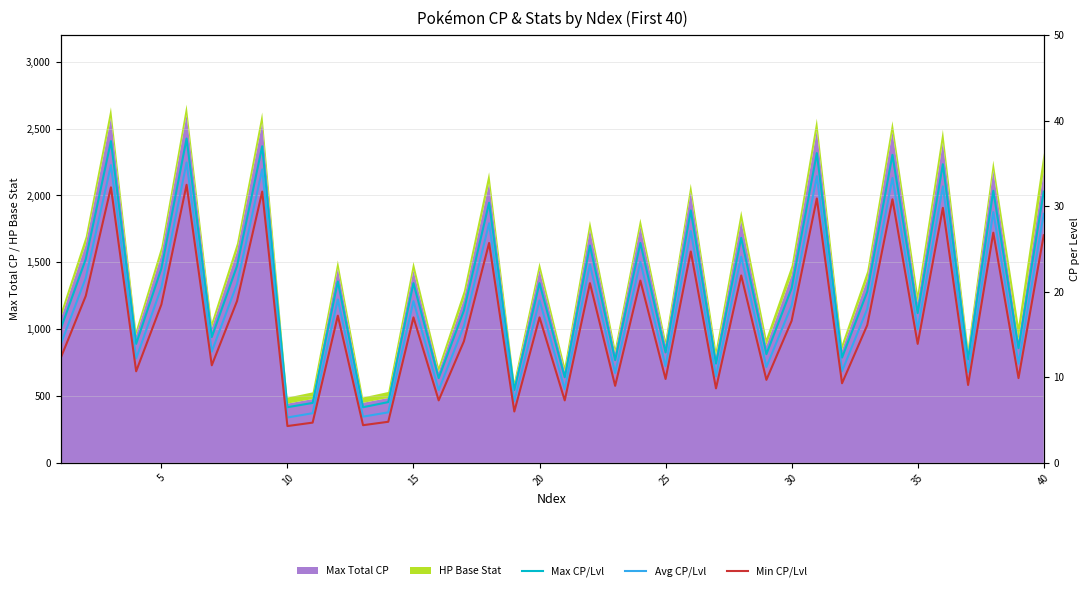

What is the lowest value of the Max Total CP series?

443